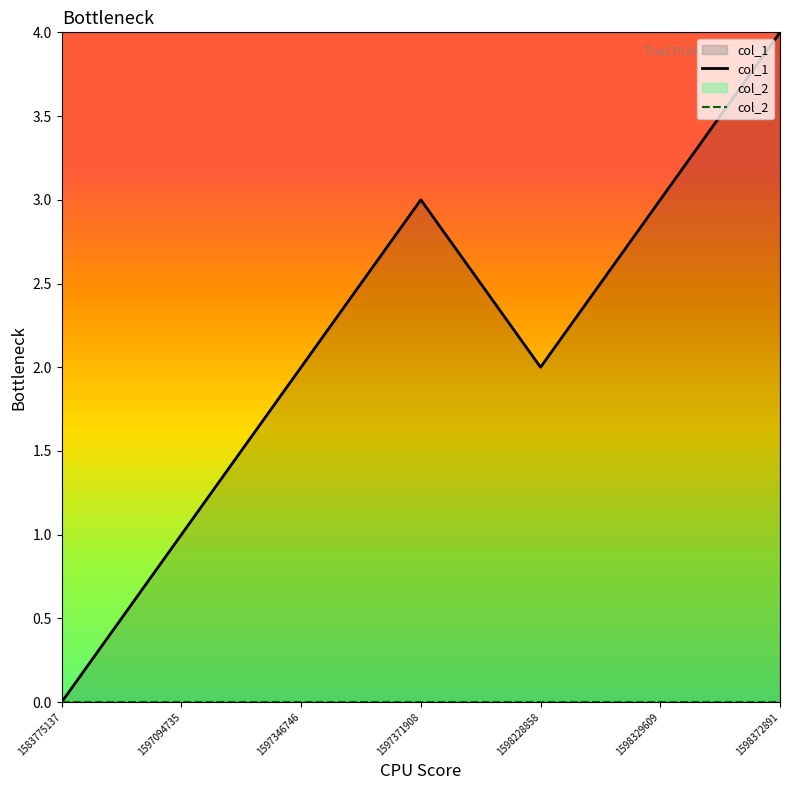

Where is the data nearest to the value 2?

1597346746